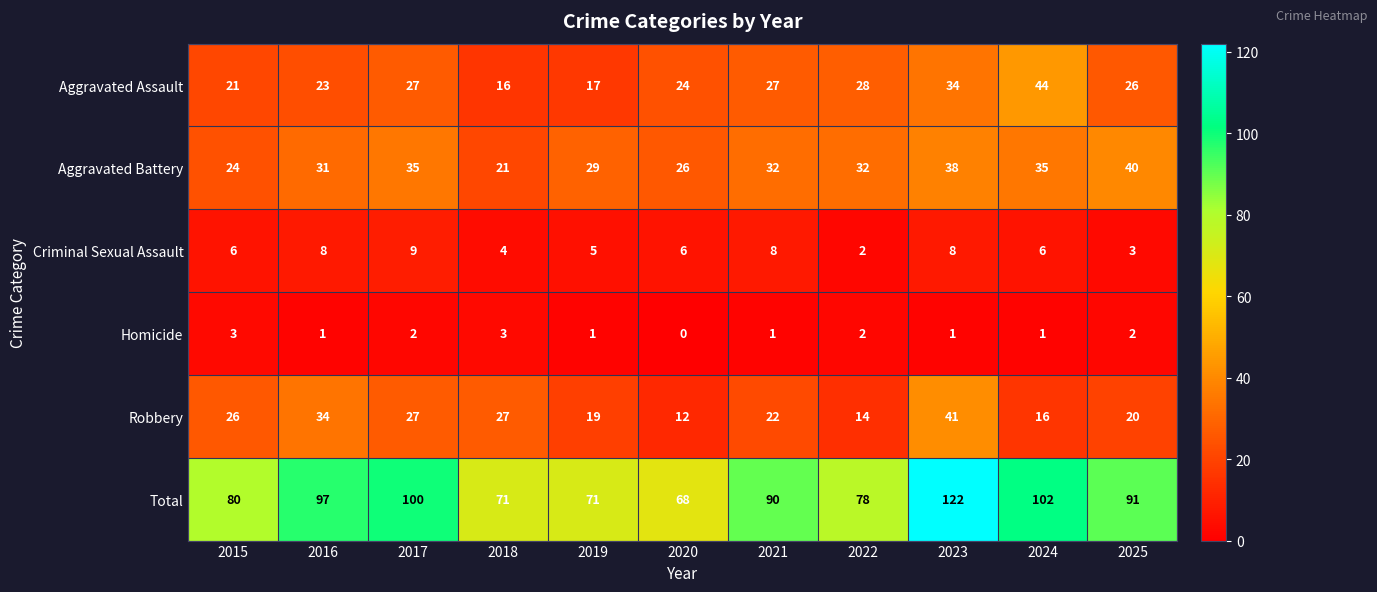

What is the difference between the highest and lowest values at 2020?

68